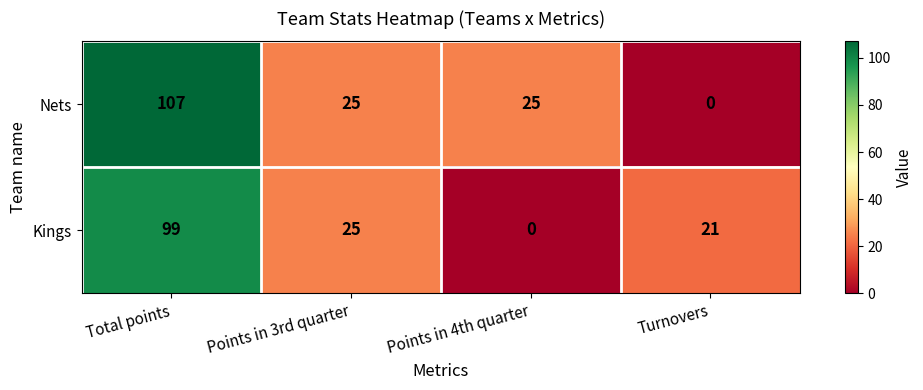

What is the approximate value of Nets at Points in 4th quarter?

25